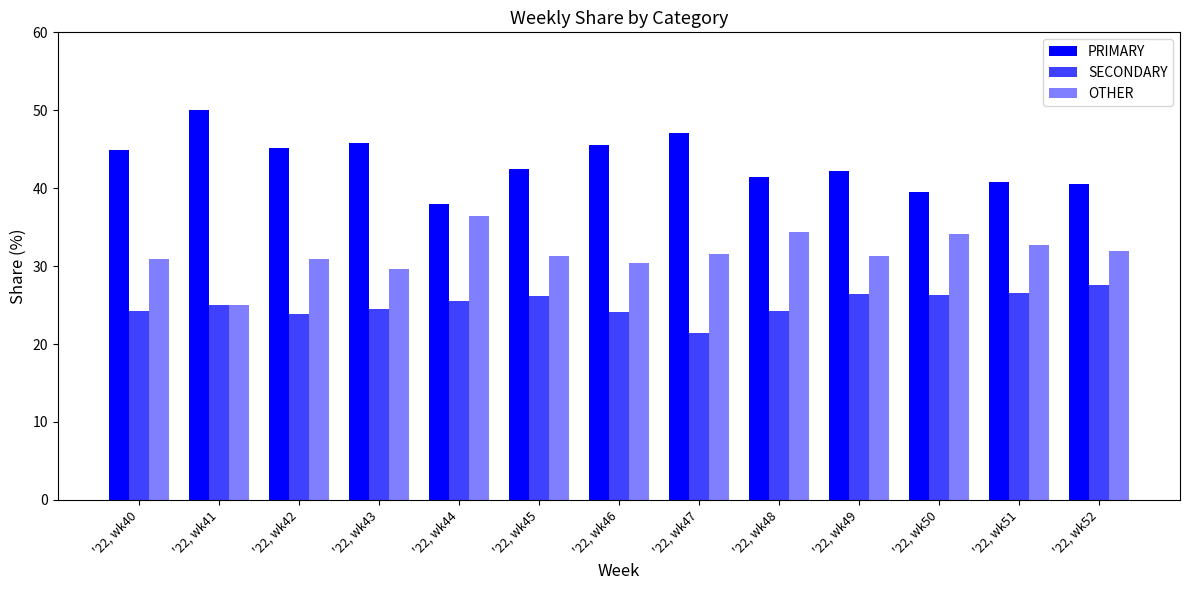

How many categories are shown in the chart?

13